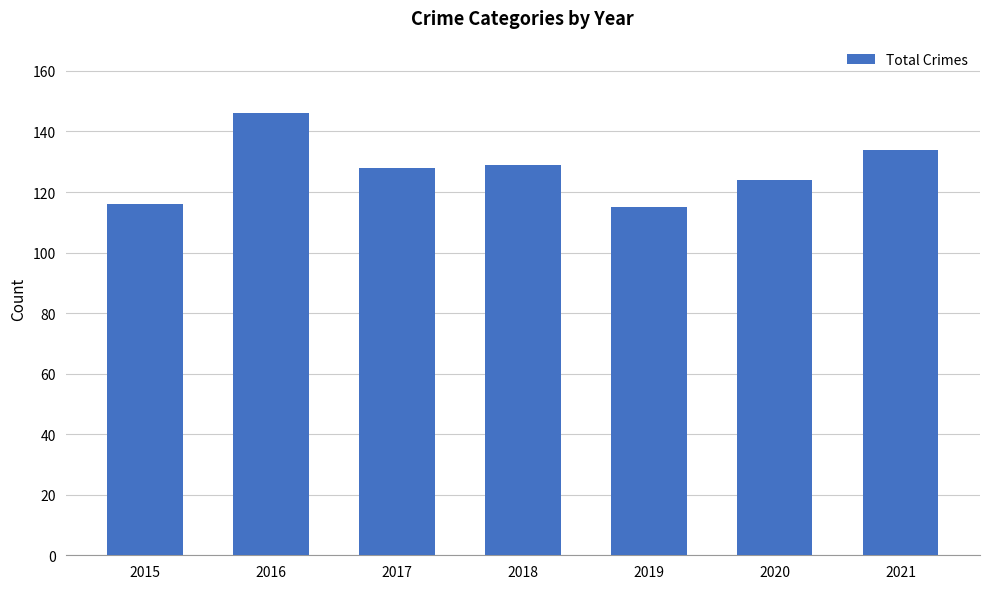

What is the smallest value displayed?

115